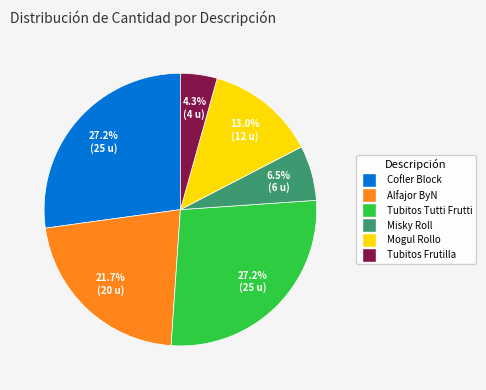

Is there a majority slice in this chart?

No